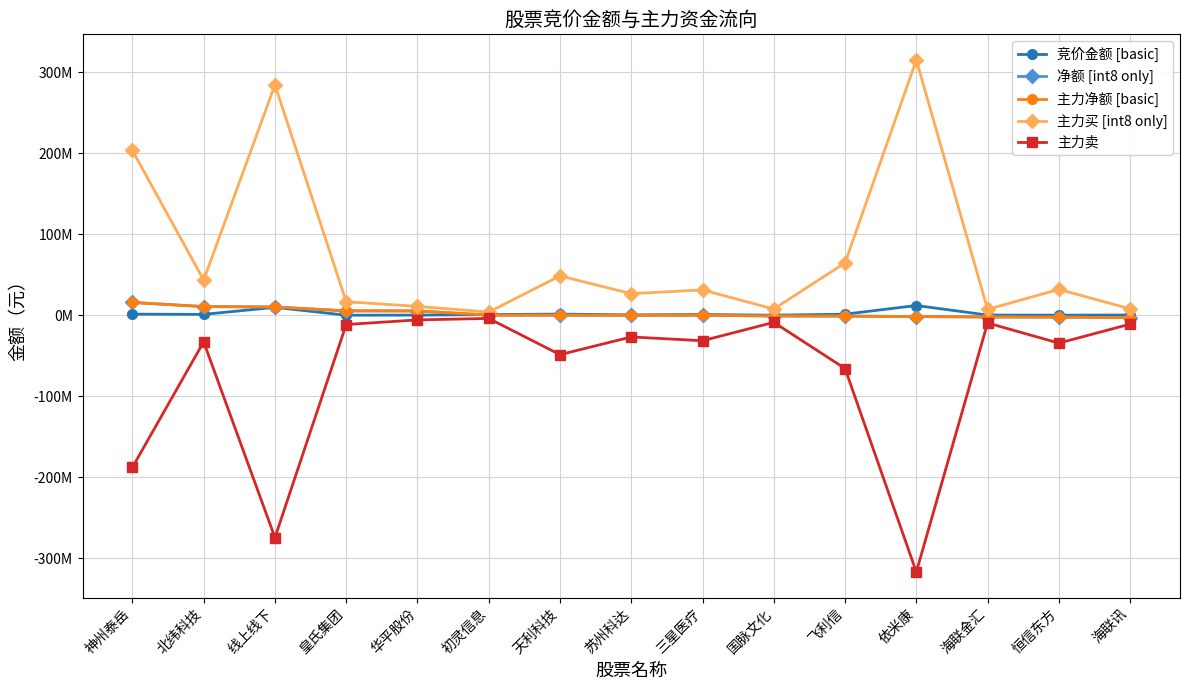

What is the average value of the 主力净额 [basic] series?

2577687